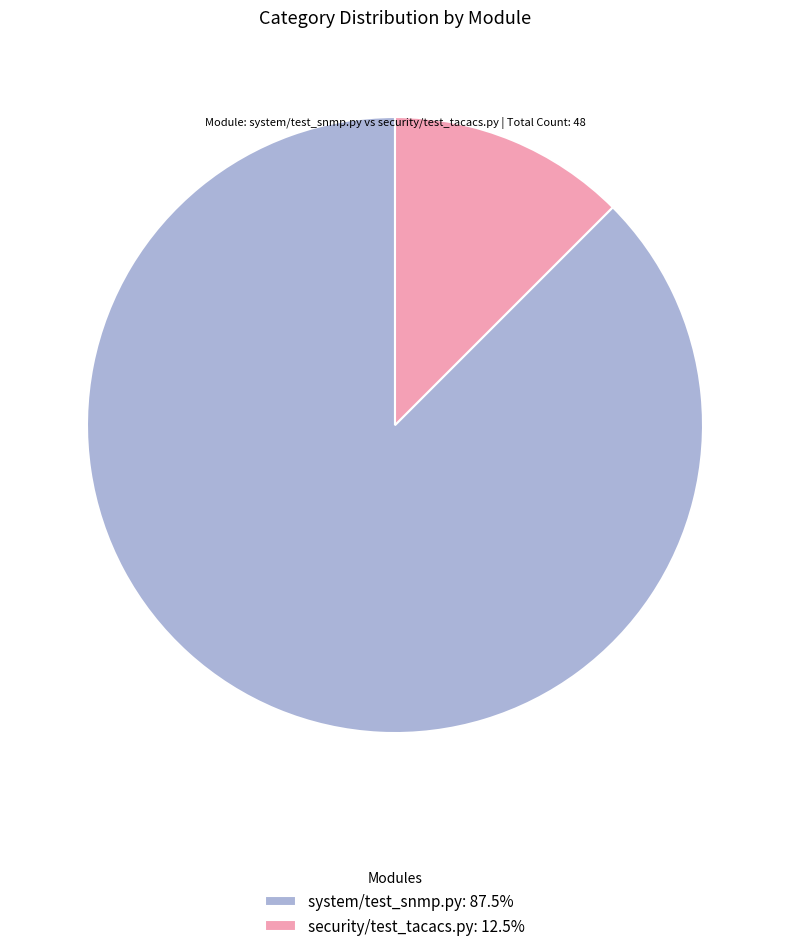

Combined, do system/test_snmp.py: 87.5% and security/test_tacacs.py: 12.5% account for over 50%?

Yes